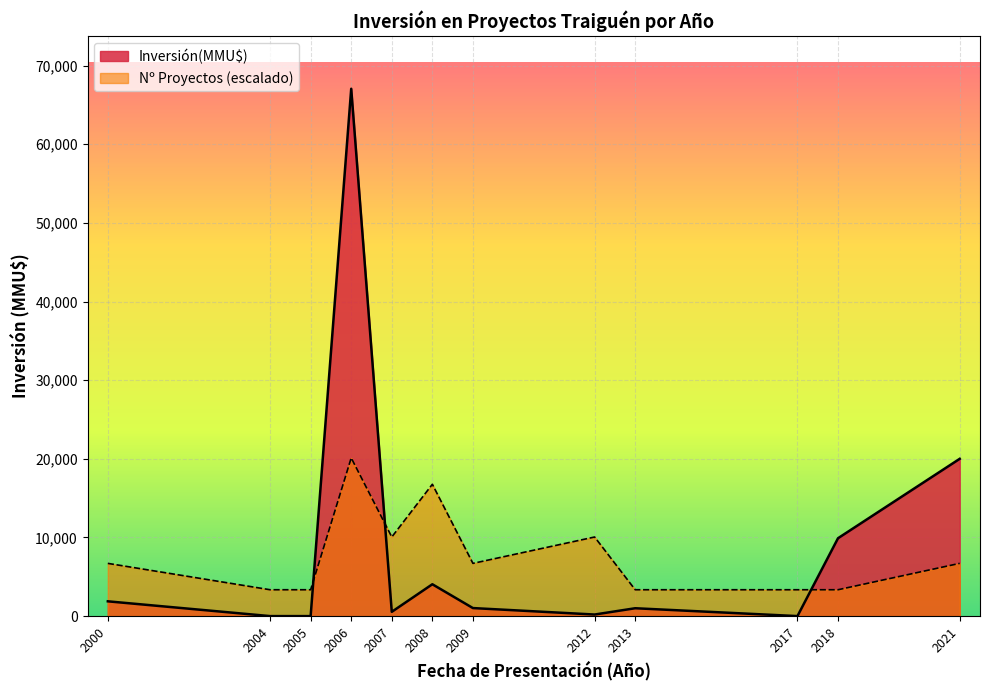

Between which two adjacent categories do Inversión(MMU$) and Nº Proyectos (escalado) first intersect?

2005 and 2006